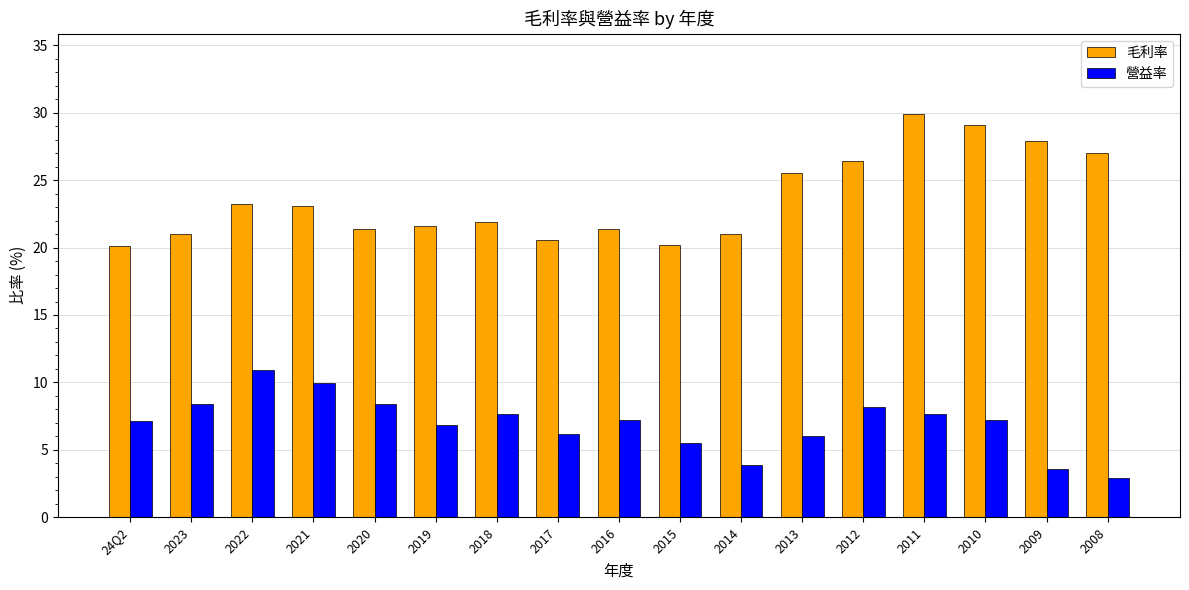

Rank the series by their average value, from lowest to highest.

營益率, 毛利率